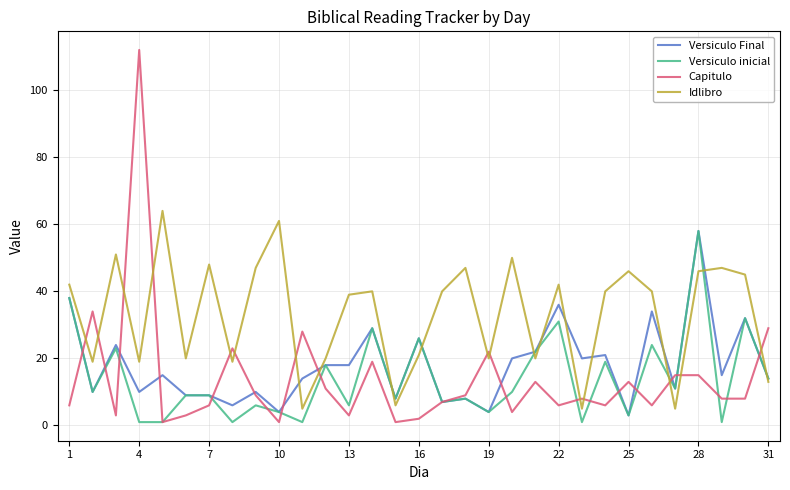

Which series has the widest spread of values?

Capitulo